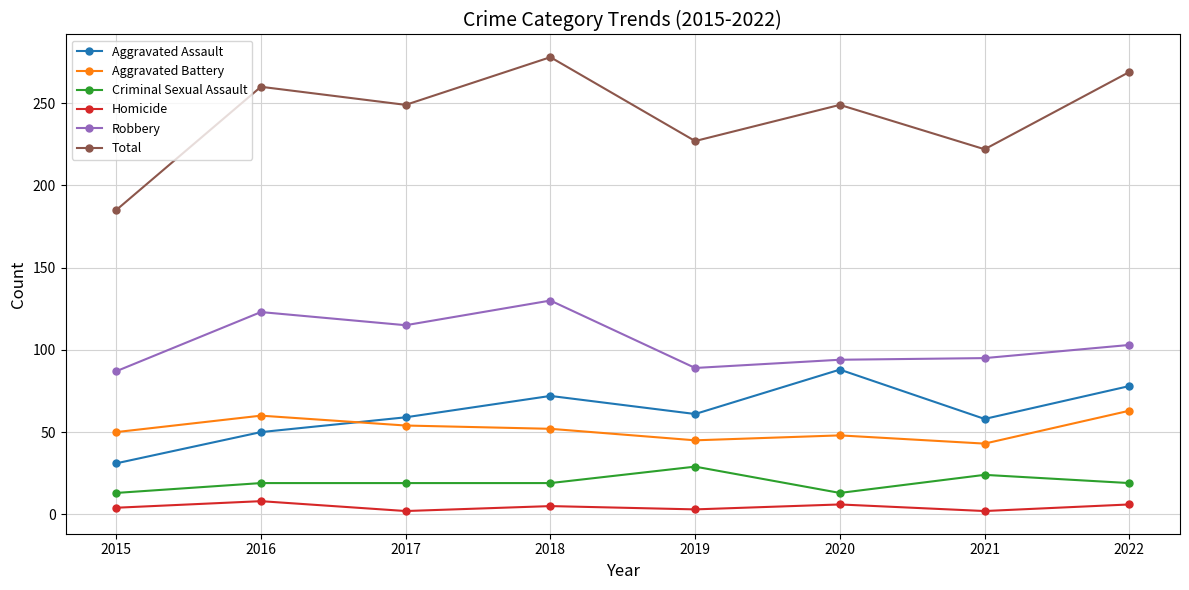

Rank the series by their maximum value, from lowest to highest.

Homicide, Criminal Sexual Assault, Aggravated Battery, Aggravated Assault, Robbery, Total